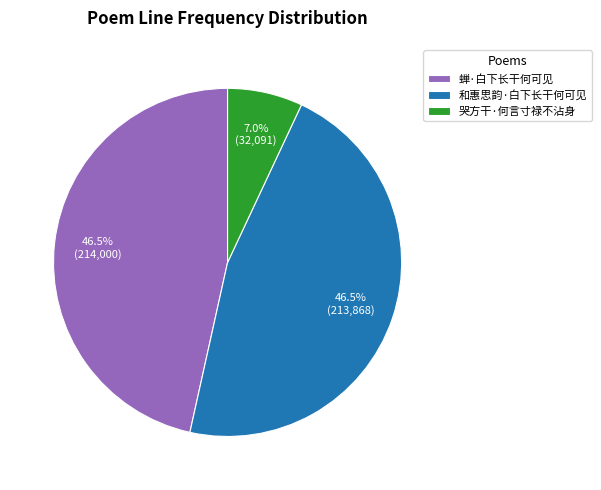

What is the total percentage of 和惠思韵·白下长干何可见 and 哭方干·何言寸禄不沾身?

53.5%